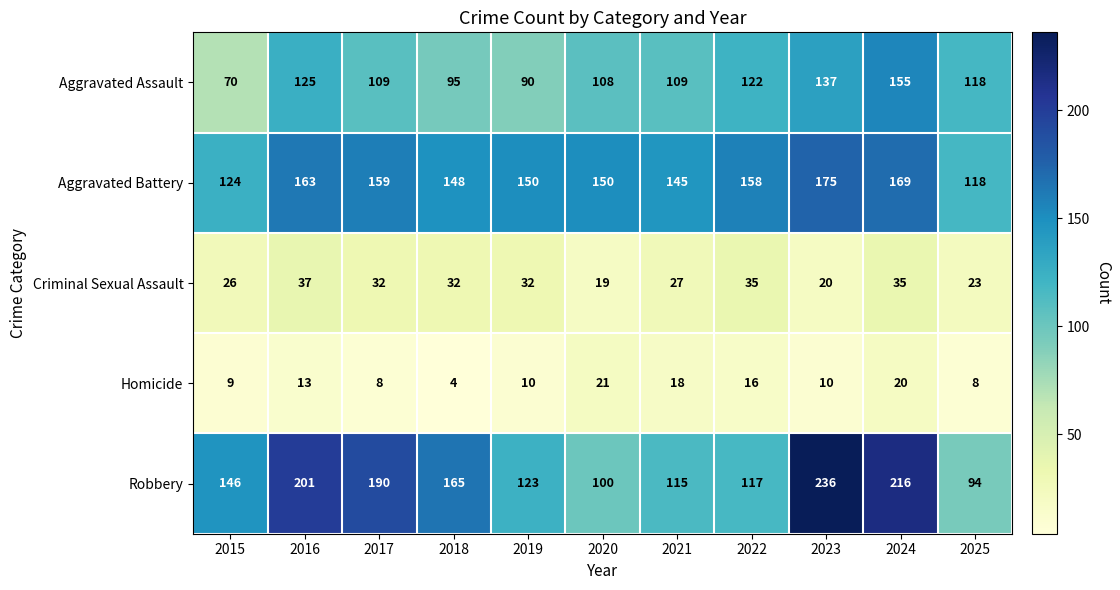

At which category does the chart reach its peak across all series?

2023